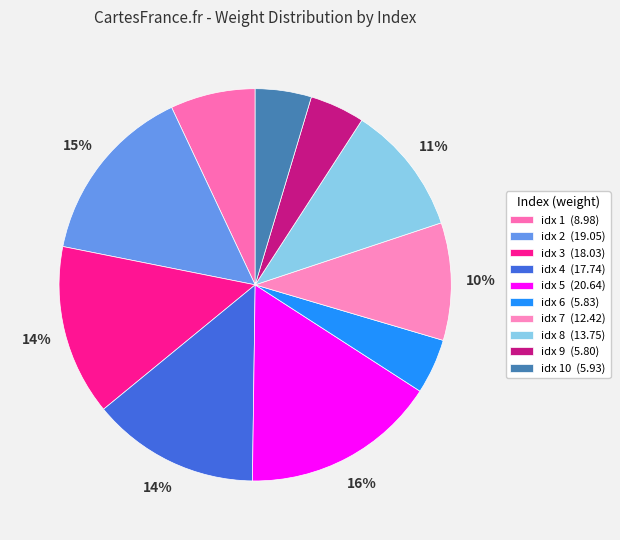

Count the number of slices in the pie.

10